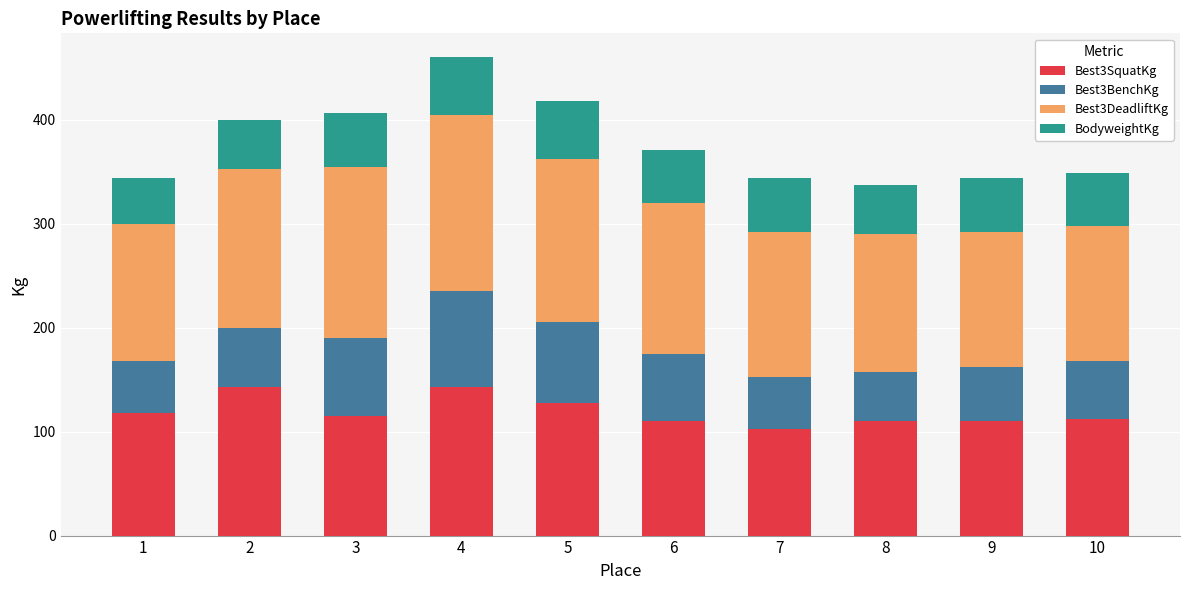

What is the difference between the maximum and second lowest values in the Best3SquatKg series?

32.5